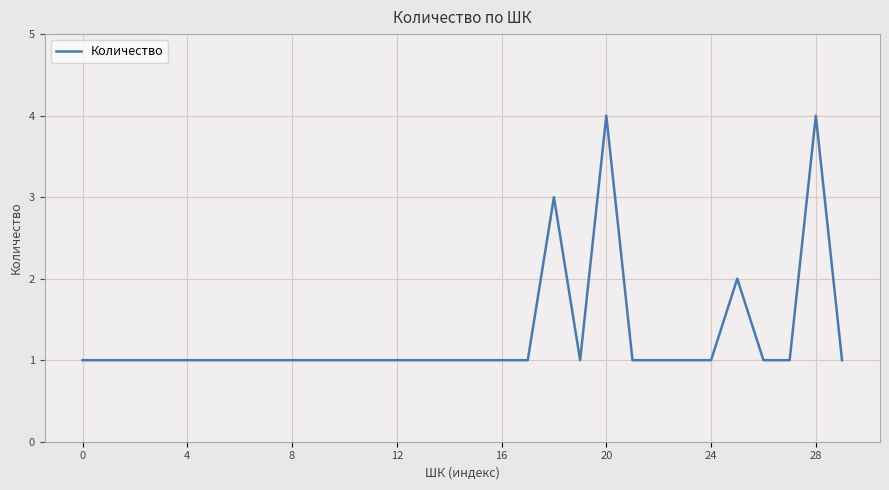

What is the greatest value displayed?

4